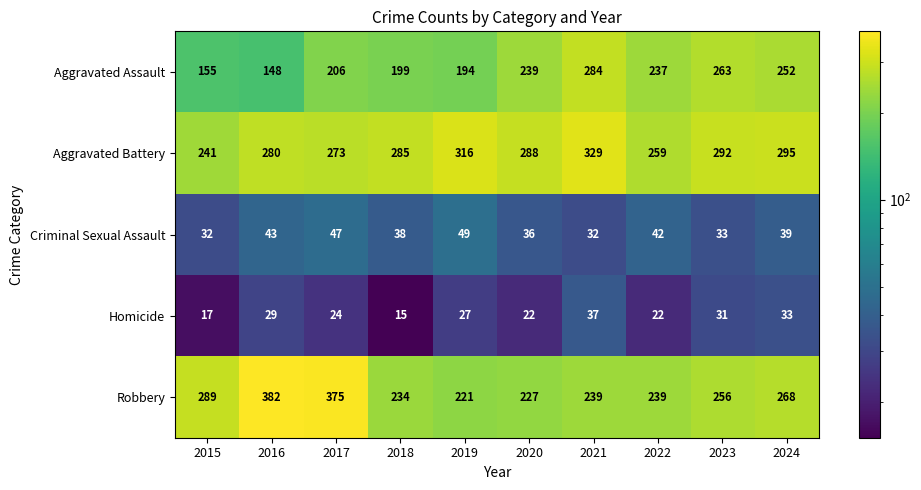

At 2023, list the series in order from largest to smallest.

Aggravated Battery, Aggravated Assault, Robbery, Criminal Sexual Assault, Homicide